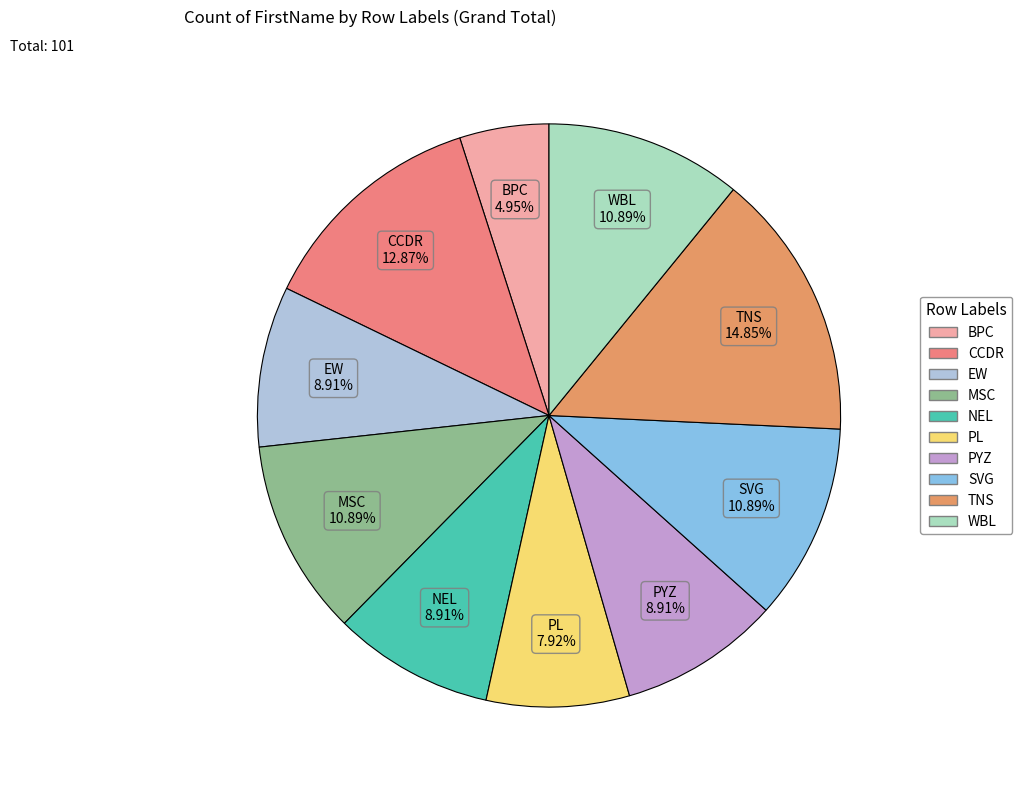

True or false: SVG accounts for 1% of the total.

False